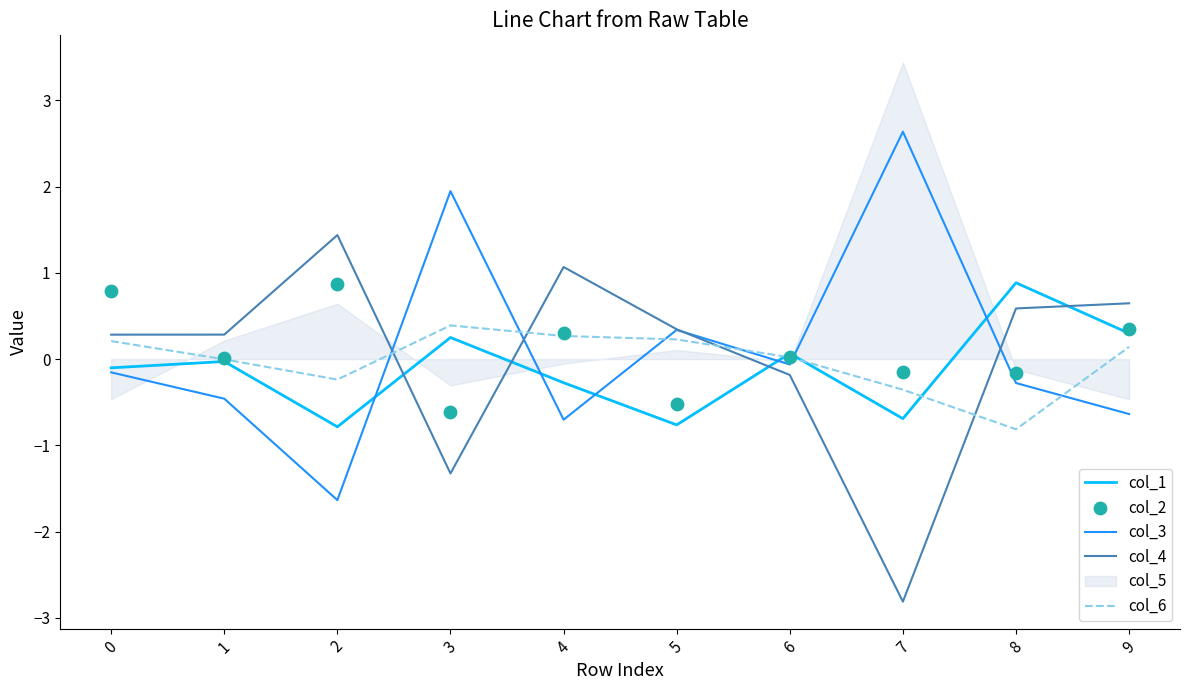

Is the value of col_2 at 1 greater than the value of col_4 at 6?

Yes